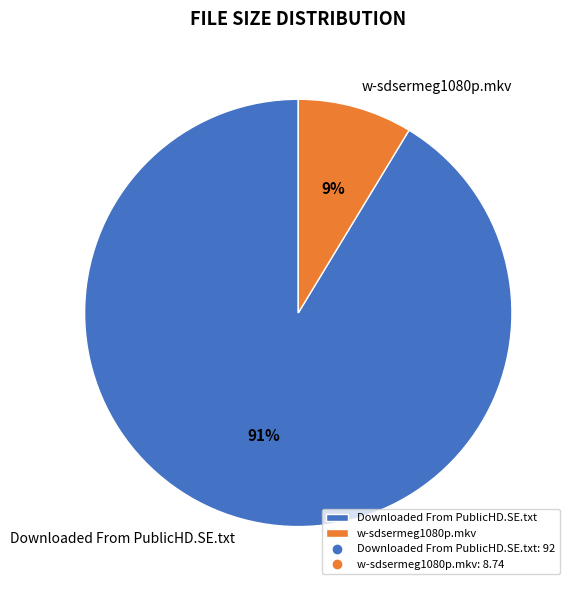

To the nearest percent, what is the combined percentage of w-sdsermeg1080p.mkv and Downloaded From PublicHD.SE.txt?

100%